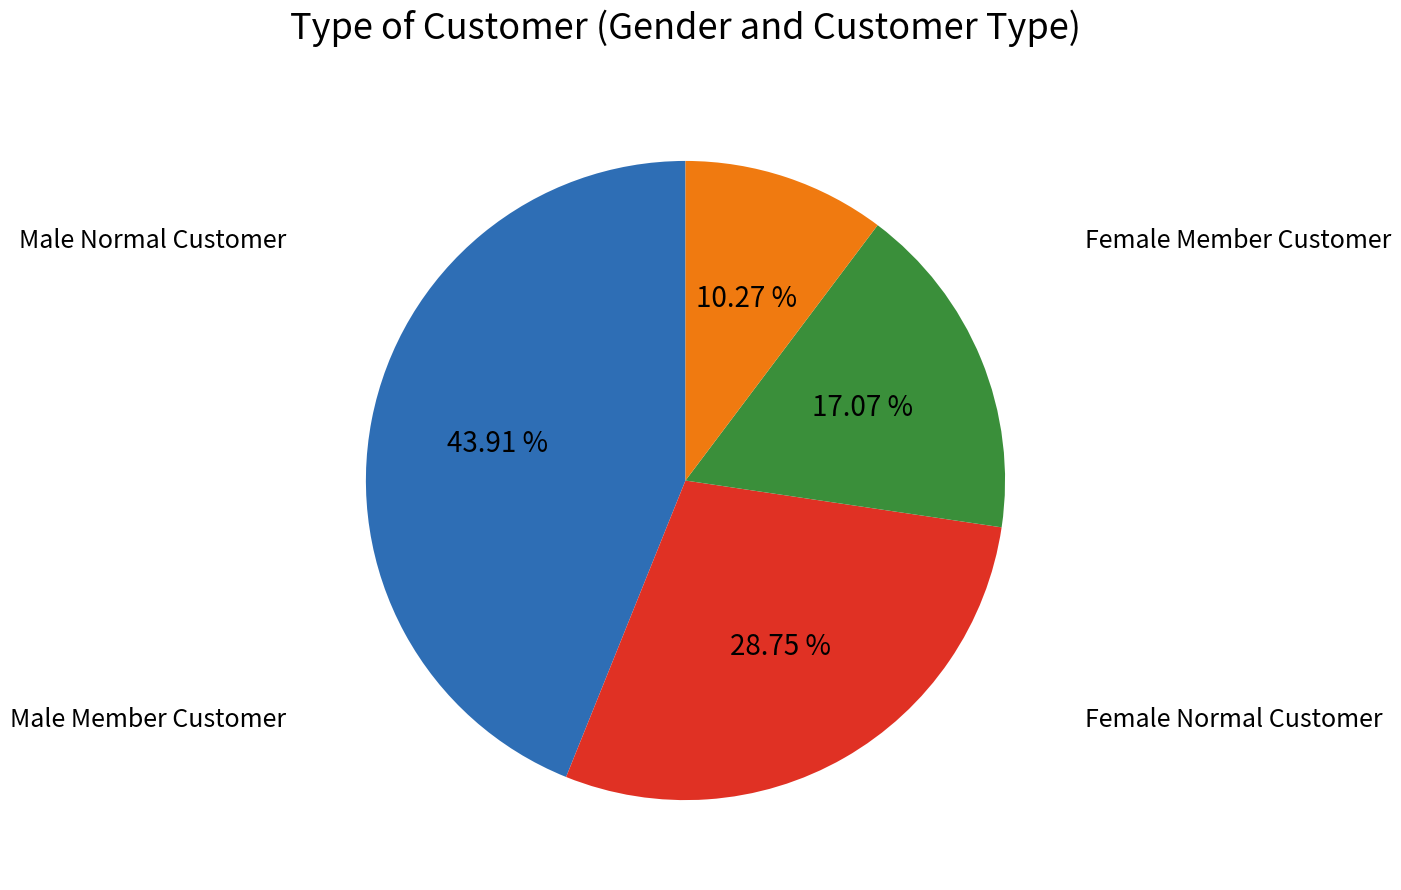

Is there a majority slice in this chart?

No